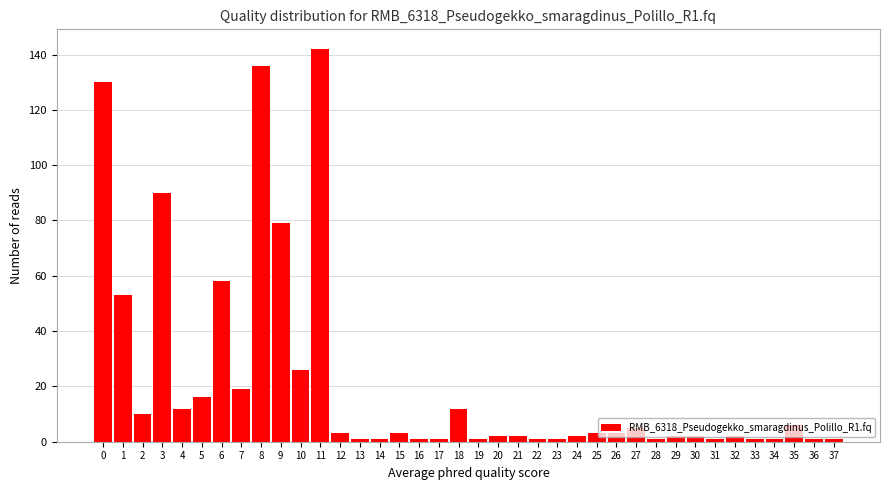

What is the change in value from 7 to 8?

+117